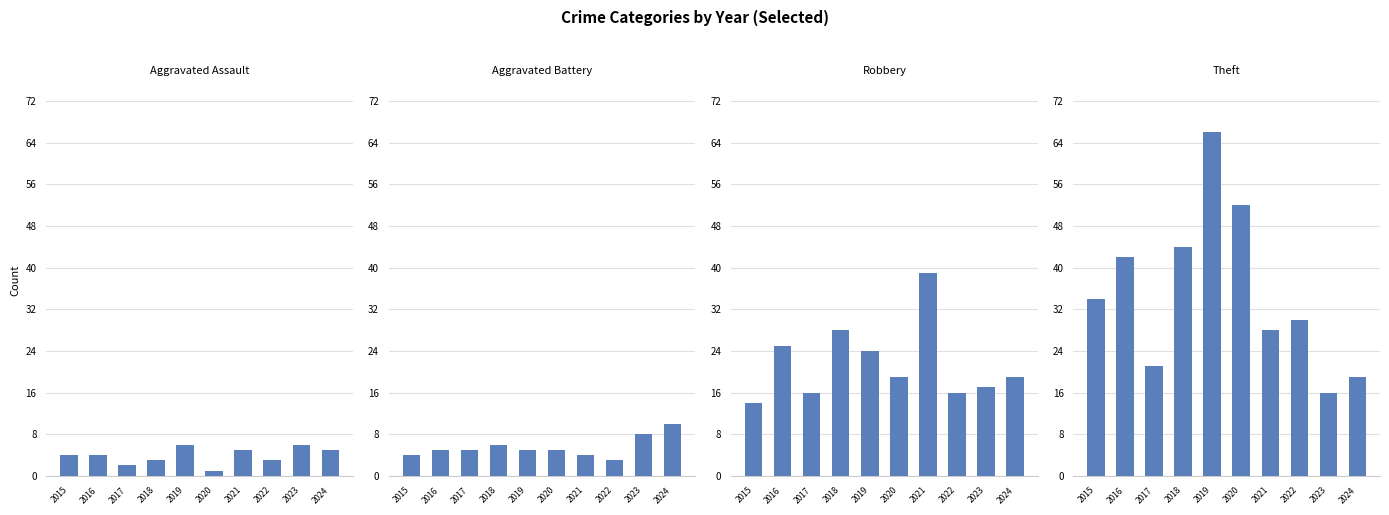

What is the value of the Aggravated Assault bar at the 10th from the left?

5